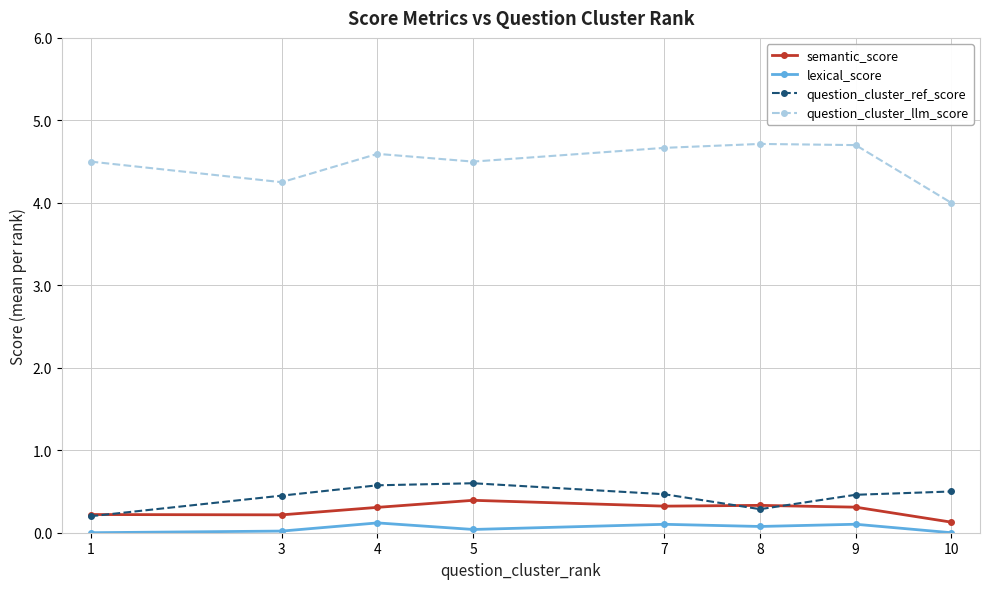

What is the average value of the semantic_score series?

0.3